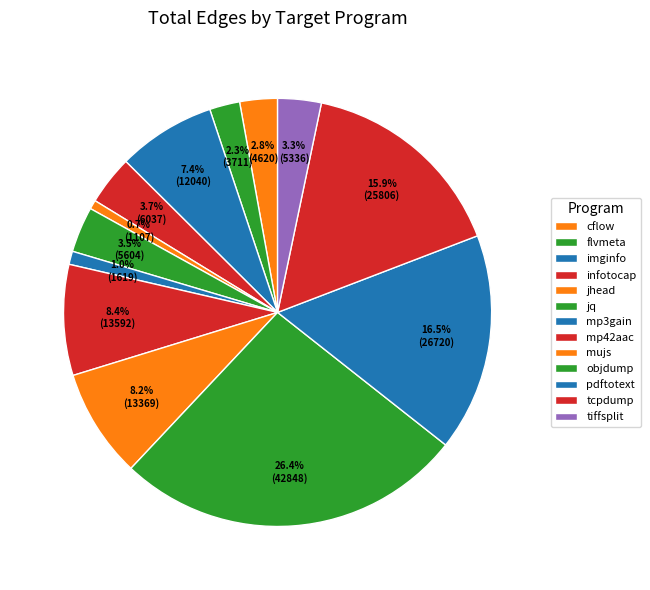

Is it true that jhead is 1% of the pie?

True